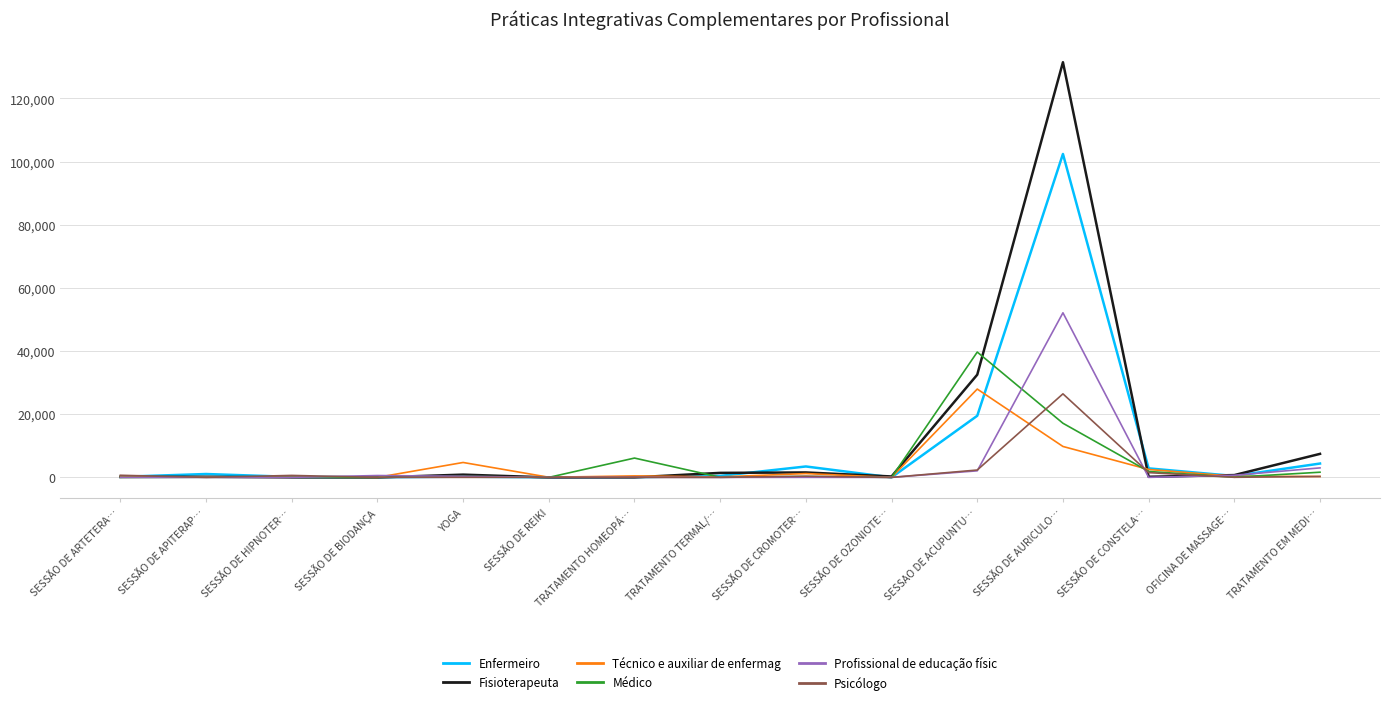

At which category does the chart reach its peak across all series?

SESSÃO DE AURICULO…